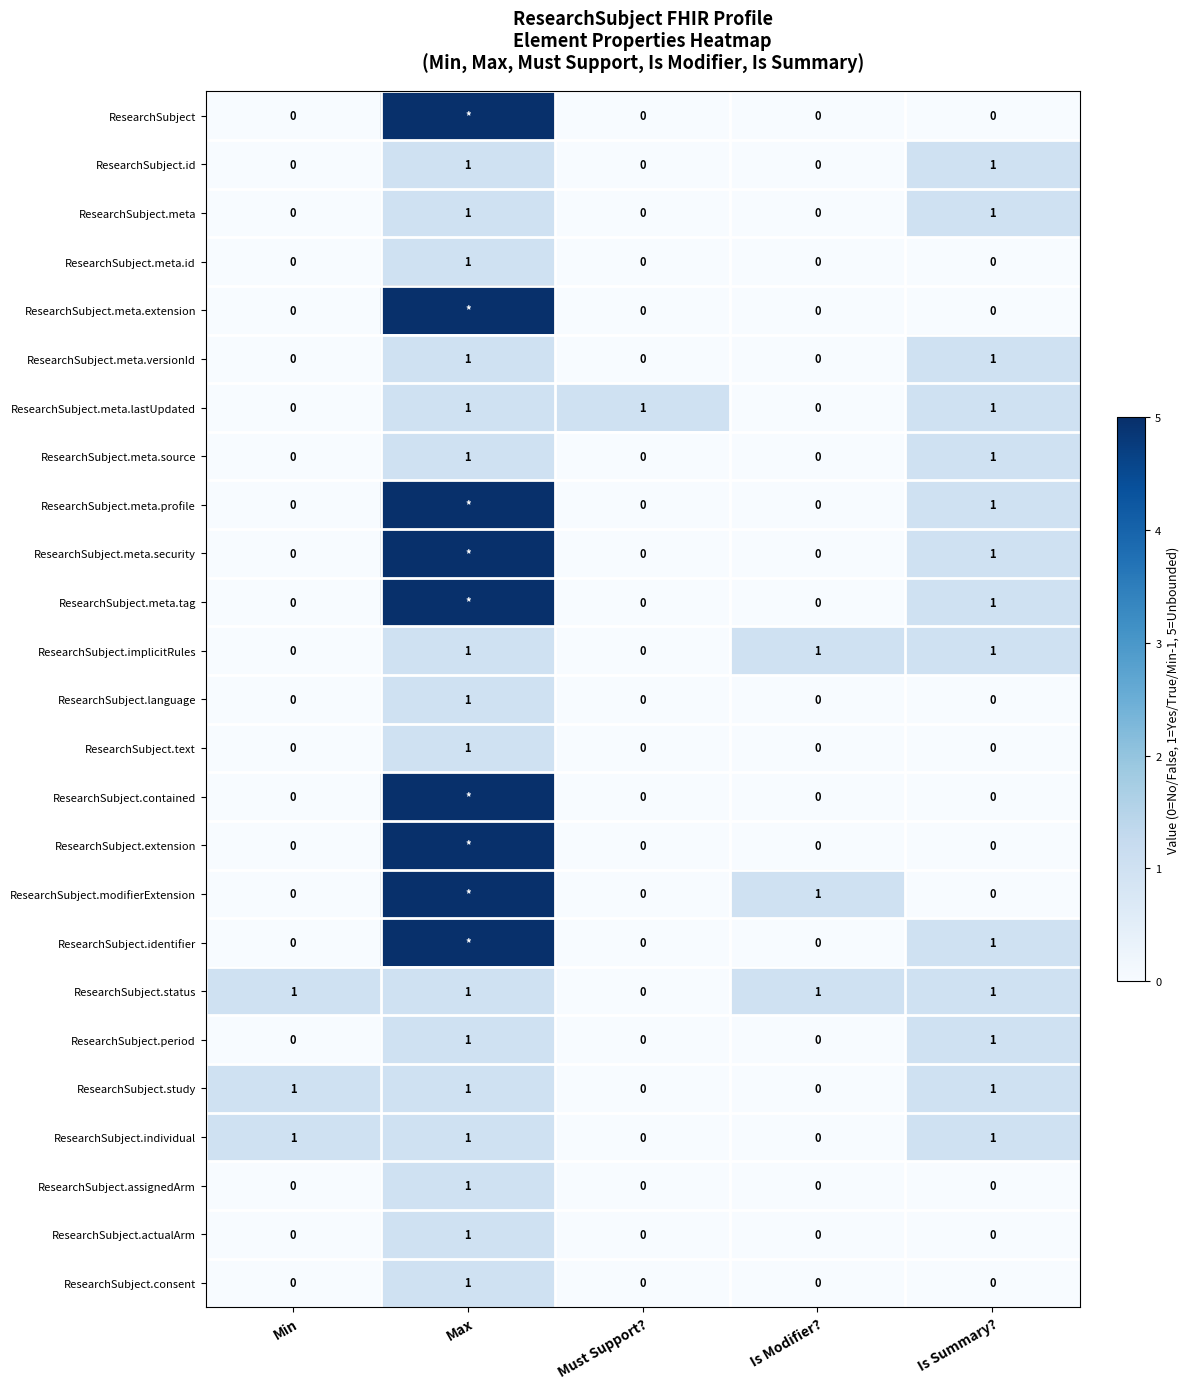

How many ResearchSubject.individual values are between 0 and 1?

5